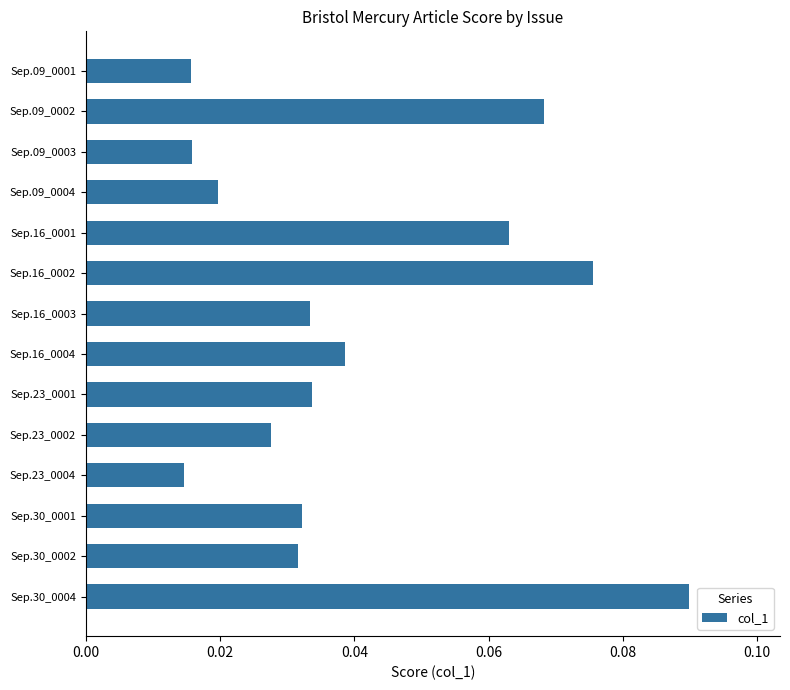

How many values are between 0 and 1?

14